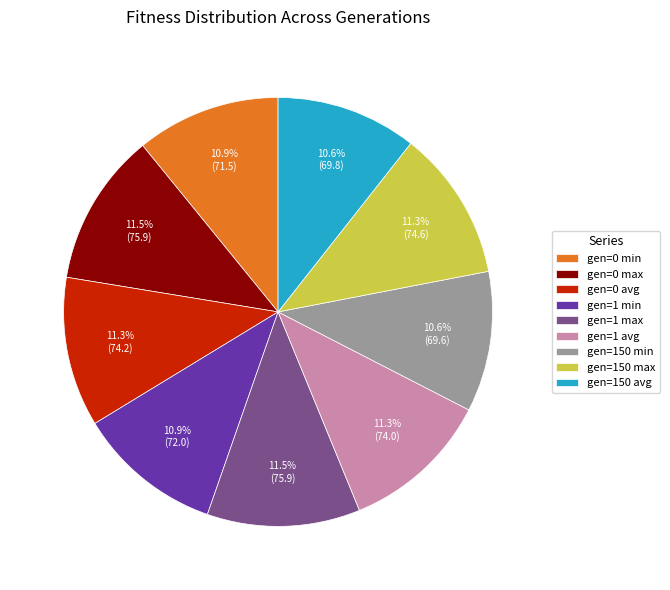

Between gen=150 max and gen=150 avg, which is larger?

gen=150 max